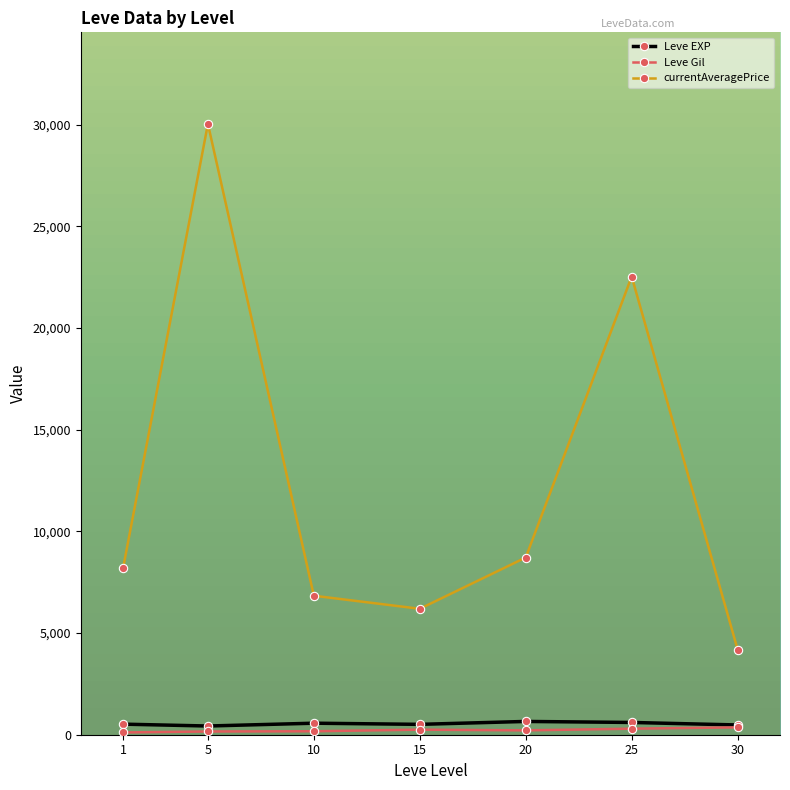

How many data points in Leve Gil are above 214?

4